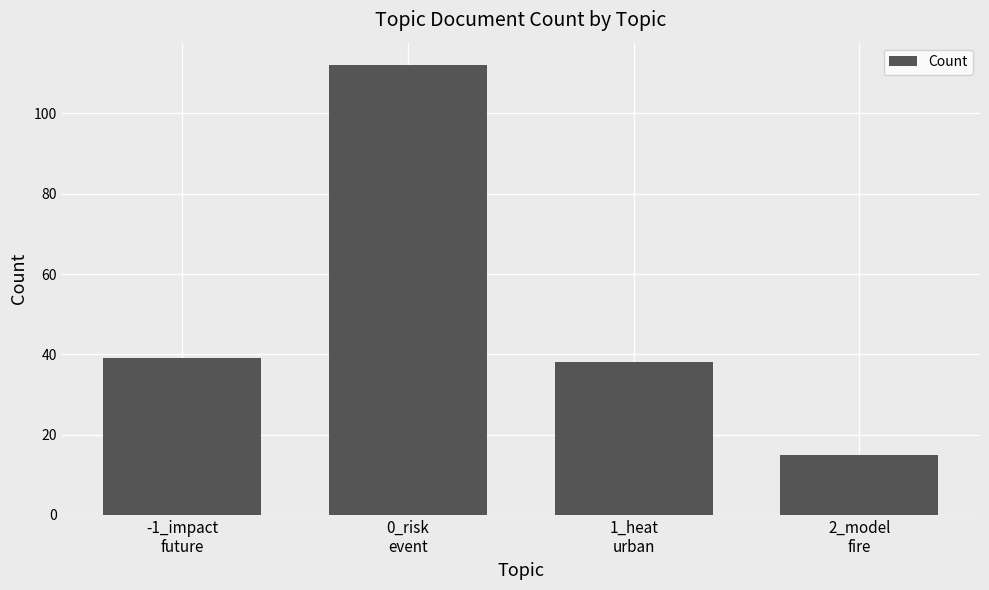

Which label corresponds to the smallest value in the chart?

2_model
fire